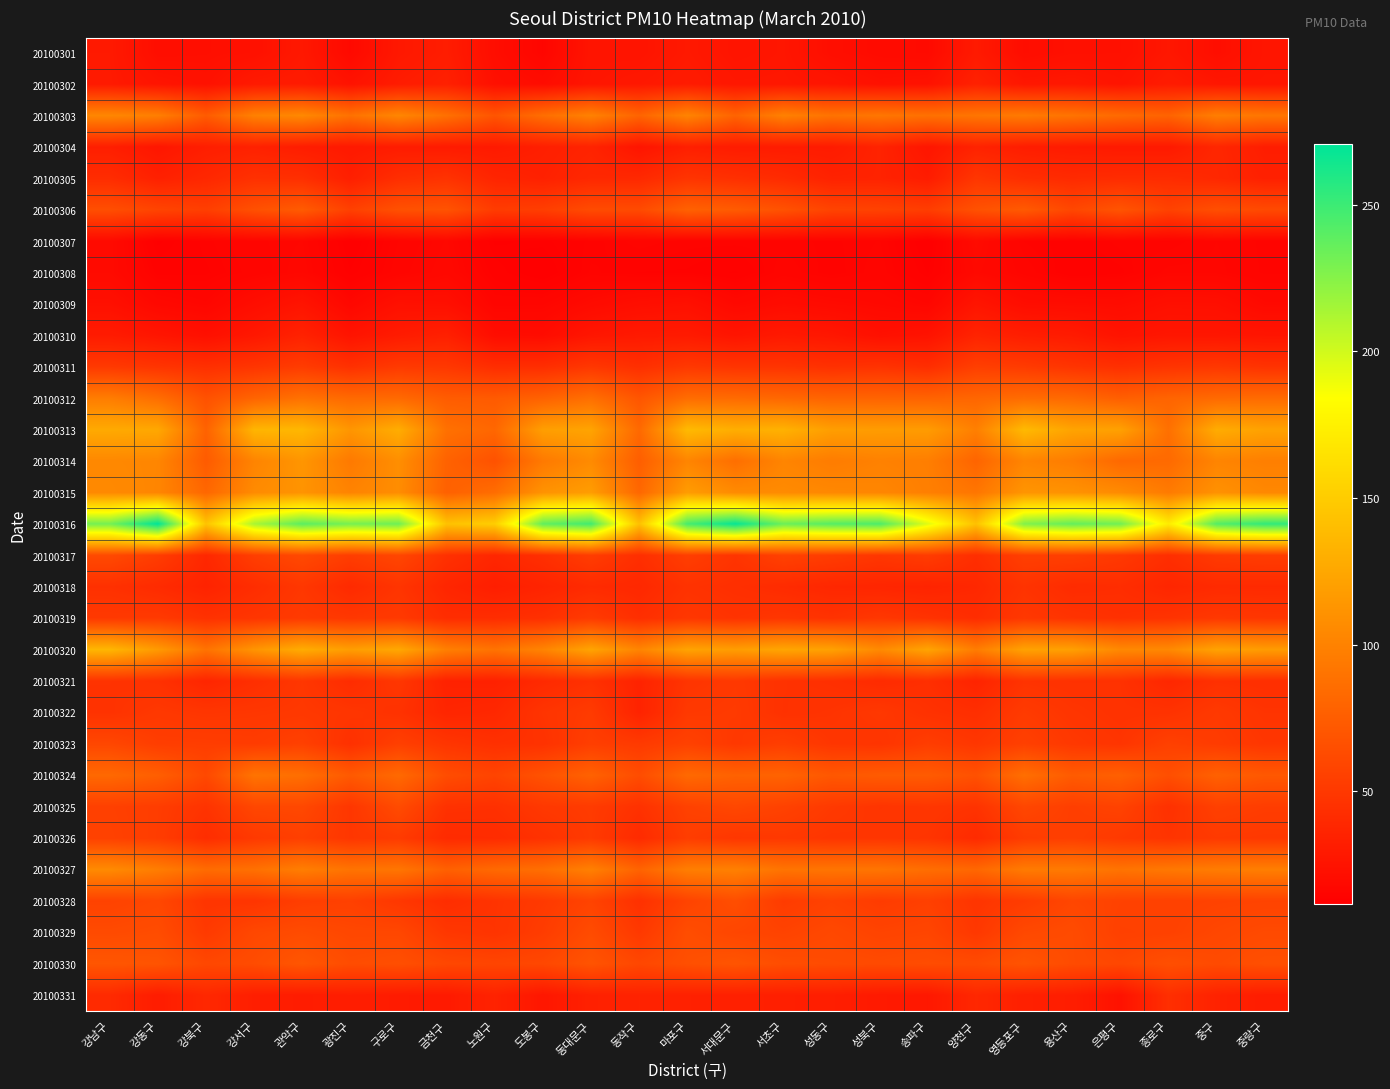

Reading right to left, transcribe all the data shown in this chart.

20100301: 중랑구=26.5	중구=21.8	종로구=27.4	은평구=23.2	용산구=23.1	영등포구=21.0	양천구=29.7	송파구=19.1	성북구=19.7	성동구=21.7	서초구=26.9	서대문구=25.8	마포구=29.0	동작구=25.7	동대문구=25.9	도봉구=16.1	노원구=21.2	금천구=31.6	구로구=28.4	광진구=18.5	관악구=28.5	강서구=23.4	강북구=22.1	강동구=21.7	강남구=29.3
20100302: 중랑구=26.9	중구=27.2	종로구=30.5	은평구=25.7	용산구=28.4	영등포구=27.5	양천구=34.5	송파구=24.2	성북구=23.4	성동구=26.2	서초구=27.6	서대문구=27.5	마포구=30.5	동작구=28.3	동대문구=26.5	도봉구=20.2	노원구=22.9	금천구=33.7	구로구=31.0	광진구=24.7	관악구=30.4	강서구=29.6	강북구=23.9	강동구=25.8	강남구=29.6
20100303: 중랑구=91.7	중구=97.3	종로구=79.0	은평구=83.7	용산구=90.0	영등포구=94.5	양천구=91.3	송파구=87.9	성북구=92.0	성동구=89.4	서초구=99.2	서대문구=79.2	마포구=101.2	동작구=79.5	동대문구=99.8	도봉구=86.2	노원구=69.2	금천구=87.8	구로구=102.9	광진구=88.5	관악구=104.4	강서구=99.0	강북구=73.7	강동구=97.7	강남구=103.3
20100304: 중랑구=31.9	중구=38.0	종로구=29.3	은평구=29.2	용산구=30.2	영등포구=31.8	양천구=35.3	송파구=26.7	성북구=35.7	성동구=30.5	서초구=30.6	서대문구=30.9	마포구=32.9	동작구=26.1	동대문구=36.0	도봉구=33.0	노원구=29.7	금천구=30.2	구로구=31.0	광진구=29.1	관악구=31.6	강서구=34.5	강북구=32.5	강동구=27.0	강남구=32.7
20100305: 중랑구=33.9	중구=38.7	종로구=41.6	은평구=41.7	용산구=40.6	영등포구=42.8	양천구=48.5	송파구=31.1	성북구=35.5	성동구=35.1	서초구=40.9	서대문구=44.2	마포구=47.3	동작구=39.3	동대문구=38.8	도봉구=34.3	노원구=36.9	금천구=46.1	구로구=43.1	광진구=33.1	관악구=43.7	강서구=44.8	강북구=38.6	강동구=34.0	강남구=41.9
20100306: 중랑구=61.8	중구=65.2	종로구=56.7	은평구=69.0	용산구=59.9	영등포구=72.7	양천구=66.9	송파구=53.4	성북구=56.6	성동구=57.7	서초구=67.3	서대문구=73.6	마포구=77.7	동작구=62.3	동대문구=62.9	도봉구=53.9	노원구=52.3	금천구=68.2	구로구=66.6	광진구=55.5	관악구=73.6	강서구=66.2	강북구=54.2	강동구=58.0	강남구=64.8
20100307: 중랑구=14.9	중구=16.2	종로구=14.6	은평구=14.9	용산구=13.7	영등포구=14.6	양천구=19.5	송파구=11.7	성북구=15.2	성동구=14.5	서초구=14.9	서대문구=14.9	마포구=14.9	동작구=15.5	동대문구=14.3	도봉구=12.9	노원구=12.5	금천구=17.3	구로구=15.2	광진구=11.8	관악구=16.7	강서구=15.9	강북구=14.4	강동구=12.4	강남구=19.1
20100308: 중랑구=15.0	중구=16.5	종로구=16.6	은평구=13.9	용산구=13.3	영등포구=15.8	양천구=18.4	송파구=12.6	성북구=15.6	성동구=14.2	서초구=15.7	서대문구=13.0	마포구=14.0	동작구=14.1	동대문구=14.8	도봉구=11.6	노원구=13.7	금천구=17.9	구로구=15.7	광진구=12.7	관악구=17.2	강서구=15.6	강북구=14.0	강동구=13.8	강남구=19.2
20100309: 중랑구=18.5	중구=22.4	종로구=22.7	은평구=20.0	용산구=20.5	영등포구=21.0	양천구=26.2	송파구=16.2	성북구=18.1	성동구=19.2	서초구=20.3	서대문구=18.1	마포구=23.0	동작구=21.9	동대문구=19.4	도봉구=16.0	노원구=15.8	금천구=22.5	구로구=23.2	광진구=17.2	관악구=25.6	강서구=21.2	강북구=16.3	강동구=17.8	강남구=22.8
20100310: 중랑구=26.2	중구=27.1	종로구=27.2	은평구=25.3	용산구=30.2	영등포구=32.2	양천구=36.0	송파구=25.0	성북구=23.1	성동구=27.4	서초구=29.2	서대문구=26.1	마포구=30.1	동작구=29.5	동대문구=27.1	도봉구=20.3	노원구=21.1	금천구=33.8	구로구=30.6	광진구=25.5	관악구=35.3	강서구=28.2	강북구=22.9	강동구=26.6	강남구=30.5
20100311: 중랑구=46.2	중구=49.6	종로구=47.2	은평구=44.2	용산구=47.4	영등포구=52.0	양천구=54.6	송파구=42.9	성북구=46.3	성동구=44.9	서초구=47.3	서대문구=47.5	마포구=50.1	동작구=44.0	동대문구=49.5	도봉구=42.9	노원구=42.7	금천구=49.8	구로구=51.1	광진구=44.8	관악구=52.5	강서구=47.8	강북구=44.2	강동구=47.5	강남구=50.8
20100312: 중랑구=84.3	중구=83.4	종로구=79.8	은평구=76.0	용산구=82.8	영등포구=84.8	양천구=81.0	송파구=78.9	성북구=79.3	성동구=79.4	서초구=81.8	서대문구=84.1	마포구=85.2	동작구=69.8	동대문구=87.0	도봉구=78.1	노원구=73.2	금천구=74.3	구로구=83.2	광진구=83.2	관악구=88.6	강서구=79.7	강북구=67.0	강동구=86.0	강남구=96.4
20100313: 중랑구=121.3	중구=128.4	종로구=87.6	은평구=120.8	용산구=122.6	영등포구=137.5	양천구=98.0	송파구=117.2	성북구=117.6	성동구=118.8	서초구=132.0	서대문구=129.6	마포구=137.5	동작구=82.8	동대문구=122.7	도봉구=119.2	노원구=81.5	금천구=88.1	구로구=129.0	광진구=113.2	관악구=135.8	강서구=134.5	강북구=78.4	강동구=125.4	강남구=126.8
20100314: 중랑구=98.0	중구=101.5	종로구=83.5	은평구=82.6	용산구=96.3	영등포구=101.7	양천구=79.8	송파구=97.3	성북구=99.4	성동구=96.0	서초구=101.8	서대문구=86.7	마포구=101.9	동작구=75.7	동대문구=105.8	도봉구=94.1	노원구=67.2	금천구=78.3	구로구=108.4	광진구=94.1	관악구=113.1	강서구=101.2	강북구=73.5	강동구=102.7	강남구=104.0
20100315: 중랑구=104.0	중구=110.5	종로구=95.0	은평구=106.2	용산구=110.8	영등포구=112.7	양천구=91.5	송파구=98.1	성북구=102.7	성동구=104.0	서초구=106.0	서대문구=106.0	마포구=117.7	동작구=81.7	동대문구=118.2	도봉구=111.4	노원구=85.6	금천구=77.3	구로구=107.5	광진구=101.0	관악구=111.8	강서구=106.1	강북구=81.7	강동구=102.5	강남구=105.1
20100316: 중랑구=253.3	중구=241.6	종로구=171.7	은평구=231.8	용산구=236.3	영등포구=226.2	양천구=142.6	송파구=194.5	성북구=243.9	성동구=241.1	서초구=233.6	서대문구=268.2	마포구=246.1	동작구=142.0	동대문구=247.8	도봉구=237.1	노원구=151.1	금천구=143.0	구로구=232.9	광진구=229.9	관악구=239.2	강서구=213.3	강북구=144.2	강동구=270.6	강남구=230.7
20100317: 중랑구=53.1	중구=51.4	종로구=43.3	은평구=50.4	용산구=54.7	영등포구=54.7	양천구=43.3	송파구=52.5	성북구=48.9	성동구=52.9	서초구=56.2	서대문구=47.2	마포구=54.1	동작구=43.5	동대문구=53.2	도봉구=43.9	노원구=38.2	금천구=45.0	구로구=59.6	광진구=53.6	관악구=61.5	강서구=54.0	강북구=38.8	강동구=53.0	강남구=61.9
20100318: 중랑구=40.3	중구=40.5	종로구=37.9	은평구=42.5	용산구=41.2	영등포구=46.7	양천구=38.7	송파구=36.2	성북구=37.5	성동구=38.4	서초구=41.1	서대문구=43.8	마포구=46.0	동작구=38.9	동대문구=40.8	도봉구=36.2	노원구=32.6	금천구=37.6	구로구=47.5	광진구=40.3	관악구=49.3	강서구=42.4	강북구=35.8	강동구=41.0	강남구=44.8
20100319: 중랑구=48.8	중구=50.0	종로구=46.6	은평구=44.8	용산구=46.8	영등포구=49.8	양천구=42.4	송파구=46.2	성북구=49.6	성동구=46.0	서초구=48.5	서대문구=46.6	마포구=49.3	동작구=43.5	동대문구=51.7	도봉구=44.5	노원구=42.4	금천구=42.4	구로구=50.9	광진구=49.5	관악구=51.5	강서구=48.1	강북구=45.5	강동구=51.1	강남구=50.6
20100320: 중랑구=117.4	중구=122.0	종로구=104.7	은평구=104.4	용산구=119.9	영등포구=121.7	양천구=96.1	송파구=123.1	성북구=105.2	성동구=121.0	서초구=124.0	서대문구=118.2	마포구=122.5	동작구=101.8	동대문구=123.1	도봉구=101.2	노원구=89.6	금천구=98.0	구로구=125.6	광진구=118.7	관악구=128.5	강서구=112.4	강북구=89.6	강동구=116.2	강남구=135.4
20100321: 중랑구=43.5	중구=44.7	종로구=38.4	은평구=45.5	용산구=45.4	영등포구=46.6	양천구=36.2	송파구=43.5	성북구=41.0	성동구=44.1	서초구=45.6	서대문구=50.4	마포구=47.5	동작구=35.8	동대문구=44.8	도봉구=40.1	노원구=34.4	금천구=34.9	구로구=49.1	광진구=41.9	관악구=49.1	강서구=43.4	강북구=37.5	강동구=45.0	강남구=46.6
20100322: 중랑구=47.0	중구=50.7	종로구=46.0	은평구=45.8	용산구=47.8	영등포구=51.6	양천구=43.4	송파구=45.4	성북구=49.8	성동구=46.9	서초구=45.4	서대문구=51.3	마포구=50.4	동작구=35.8	동대문구=51.8	도봉구=47.2	노원구=38.8	금천구=37.4	구로구=45.7	광진구=48.2	관악구=49.9	강서구=49.1	강북구=48.2	강동구=50.0	강남구=46.1
20100323: 중랑구=48.6	중구=52.2	종로구=55.6	은평구=47.5	용산구=49.9	영등포구=55.1	양천구=48.8	송파구=53.3	성북구=47.2	성동구=48.5	서초구=54.0	서대문구=50.0	마포구=56.0	동작구=51.2	동대문구=54.1	도봉구=45.7	노원구=44.6	금천구=48.0	구로구=54.9	광진구=44.7	관악구=55.5	강서구=52.3	강북구=53.3	강동구=53.5	강남구=59.9
20100324: 중랑구=71.5	중구=77.6	종로구=65.2	은평구=76.7	용산구=73.5	영등포구=86.8	양천구=66.8	송파구=73.5	성북구=73.6	성동구=71.2	서초구=78.9	서대문구=78.0	마포구=83.1	동작구=63.8	동대문구=78.2	도봉구=67.6	노원구=57.9	금천구=63.8	구로구=83.3	광진구=72.5	관악구=86.7	강서구=90.1	강북구=61.2	강동구=75.9	강남구=82.6
20100325: 중랑구=53.1	중구=55.3	종로구=44.9	은평구=57.0	용산구=54.2	영등포구=59.7	양천구=46.4	송파구=48.7	성북구=47.4	성동구=51.0	서초구=56.4	서대문구=60.1	마포구=56.2	동작구=45.5	동대문구=51.9	도봉구=50.0	노원구=44.7	금천구=45.4	구로구=62.9	광진구=48.7	관악구=60.6	강서구=59.8	강북구=46.8	강동구=53.2	강남구=55.3
20100326: 중랑구=50.2	중구=51.0	종로구=47.1	은평구=50.7	용산구=54.5	영등포구=52.5	양천구=40.6	송파구=47.3	성북구=48.5	성동구=48.1	서초구=50.2	서대문구=48.8	마포구=53.2	동작구=40.9	동대문구=51.2	도봉구=45.7	노원구=41.4	금천구=40.8	구로구=51.8	광진구=48.8	관악구=54.9	강서구=50.5	강북구=42.5	강동구=53.0	강남구=56.0
20100327: 중랑구=97.5	중구=96.0	종로구=93.1	은평구=90.0	용산구=94.5	영등포구=94.9	양천구=81.6	송파구=86.1	성북구=90.9	성동구=90.8	서초구=90.2	서대문구=98.7	마포구=97.1	동작구=79.0	동대문구=98.7	도봉구=86.8	노원구=83.0	금천구=77.1	구로구=91.5	광진구=89.9	관악구=97.1	강서구=87.8	강북구=84.6	강동구=96.6	강남구=105.8
20100328: 중랑구=57.5	중구=56.8	종로구=55.7	은평구=56.7	용산구=59.4	영등포구=52.5	양천구=47.4	송파구=55.3	성북구=52.2	성동구=56.4	서초구=52.2	서대문구=64.8	마포구=57.5	동작구=45.0	동대문구=57.4	도봉구=50.8	노원구=46.8	금천구=42.5	구로구=49.3	광진구=55.5	관악구=53.9	강서구=47.6	강북구=47.6	강동구=60.0	강남구=57.0
20100329: 중랑구=61.9	중구=59.6	종로구=56.1	은평구=55.4	용산구=62.9	영등포구=61.0	양천구=49.7	송파구=58.9	성북구=57.7	성동구=60.8	서초구=57.2	서대문구=59.2	마포구=64.1	동작구=50.3	동대문구=63.0	도봉구=52.8	노원구=47.0	금천구=49.3	구로구=60.1	광진구=60.1	관악구=63.0	강서구=60.5	강북구=51.0	강동구=63.6	강남구=62.2
20100330: 중랑구=65.7	중구=62.5	종로구=65.4	은평구=60.0	용산구=62.9	영등포구=68.4	양천구=62.6	송파구=63.6	성북구=62.2	성동구=63.0	서초구=64.2	서대문구=69.0	마포구=65.6	동작구=60.1	동대문구=68.5	도봉구=60.2	노원구=58.7	금천구=60.2	구로구=65.3	광진구=63.4	관악구=70.2	강서구=63.4	강북구=60.3	강동구=68.9	강남구=69.9
20100331: 중랑구=31.7	중구=35.2	종로구=43.6	은평구=24.3	용산구=32.1	영등포구=33.7	양천구=38.6	송파구=28.3	성북구=29.5	성동구=32.5	서초구=33.0	서대문구=34.0	마포구=34.4	동작구=35.4	동대문구=34.2	도봉구=27.4	노원구=35.5	금천구=29.9	구로구=30.5	광진구=32.3	관악구=31.1	강서구=32.5	강북구=39.0	강동구=31.3	강남구=40.7